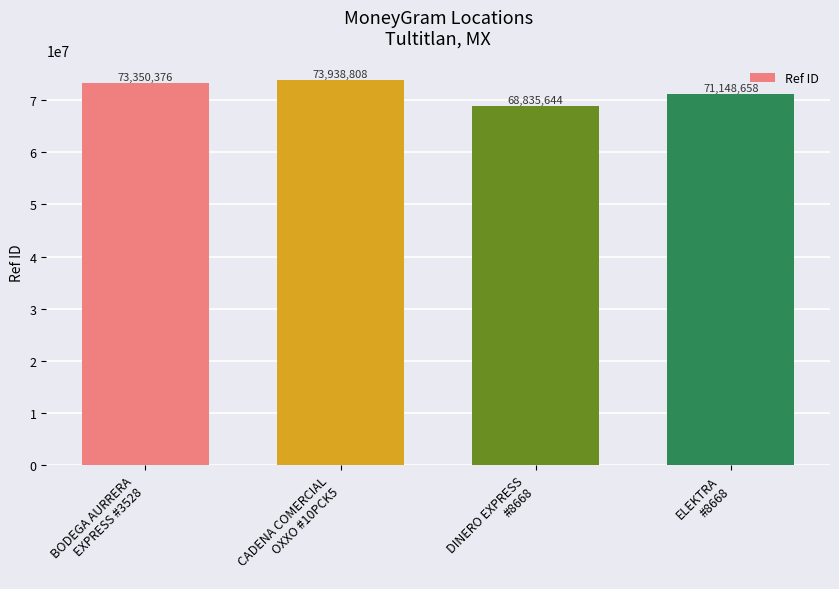

Rank the categories by value from lowest to highest.

DINERO EXPRESS
#8668, ELEKTRA
#8668, BODEGA AURRERA
EXPRESS #3528, CADENA COMERCIAL
OXXO #10PCK5